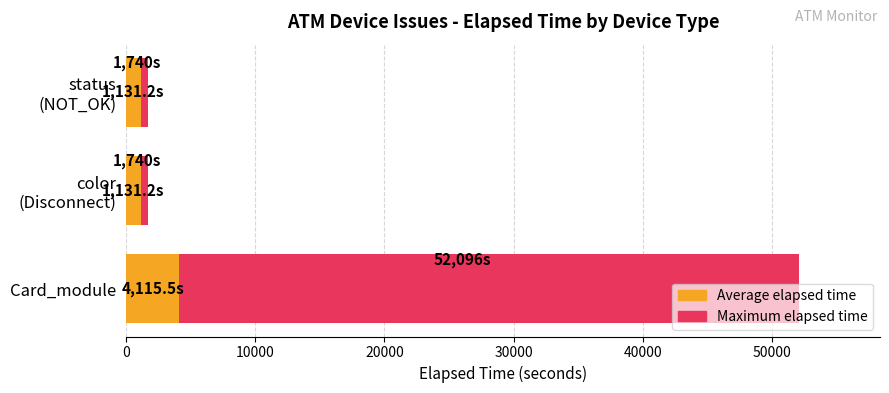

Which series has the largest total across all categories?

Maximum elapsed time